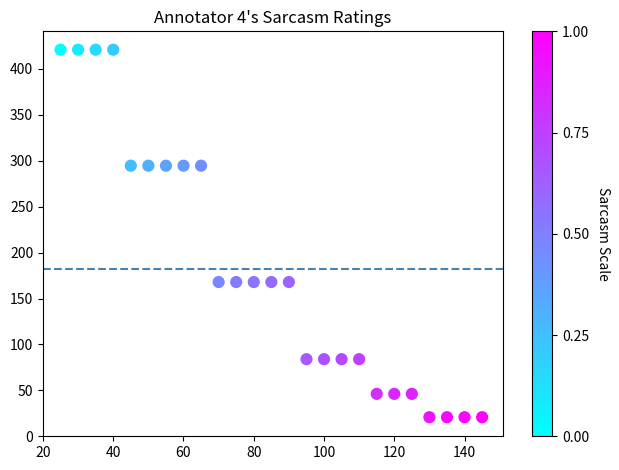

What is the range of Y values (max minus min)?

400.1